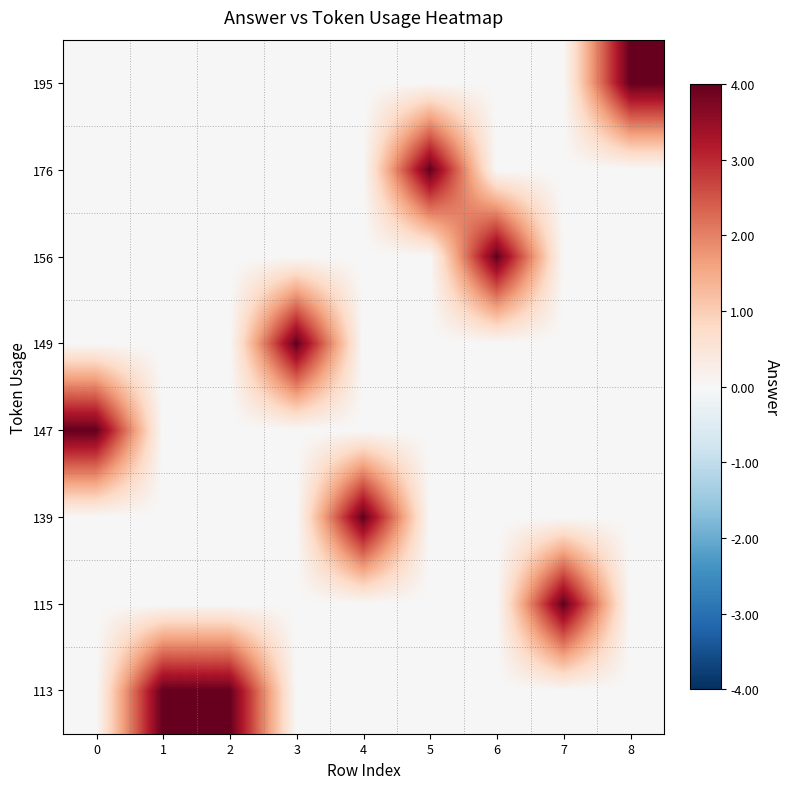

What is the total value across all series at 6?

4